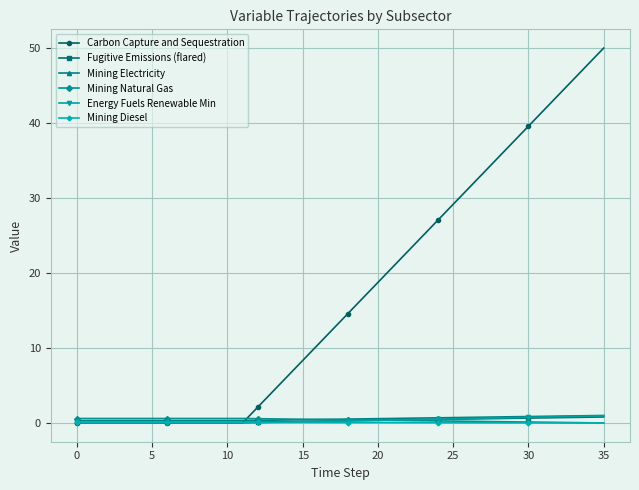

What is the maximum value shown in the chart?

50.0